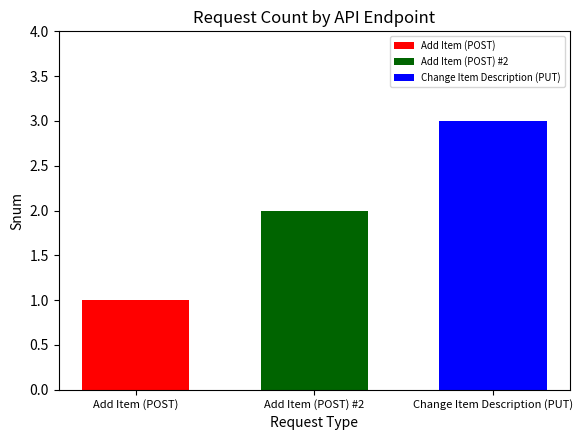

The Add Item (POST) #2 series shows 2 at Add Item (POST) #2. True or false?

True